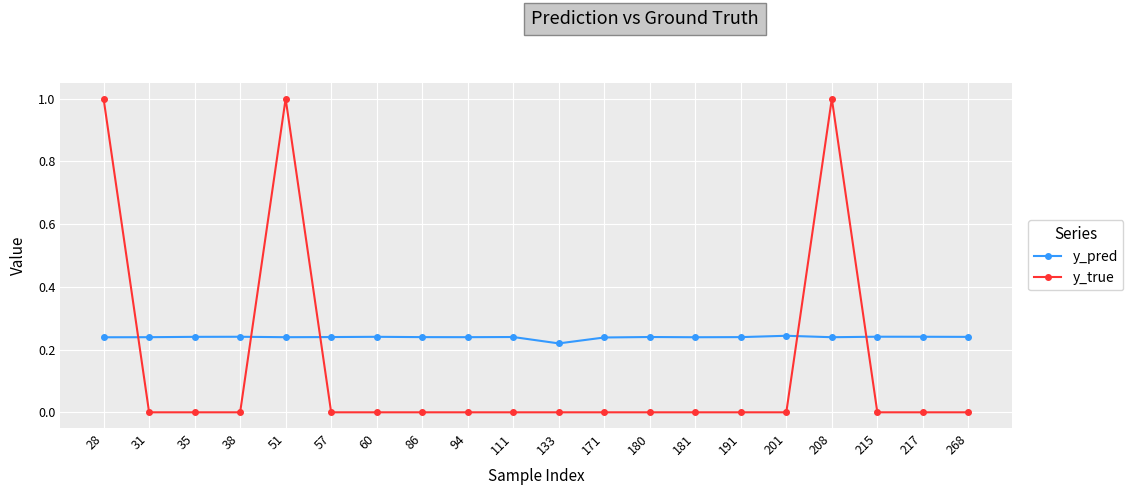

Which series has the largest total across all categories?

y_pred